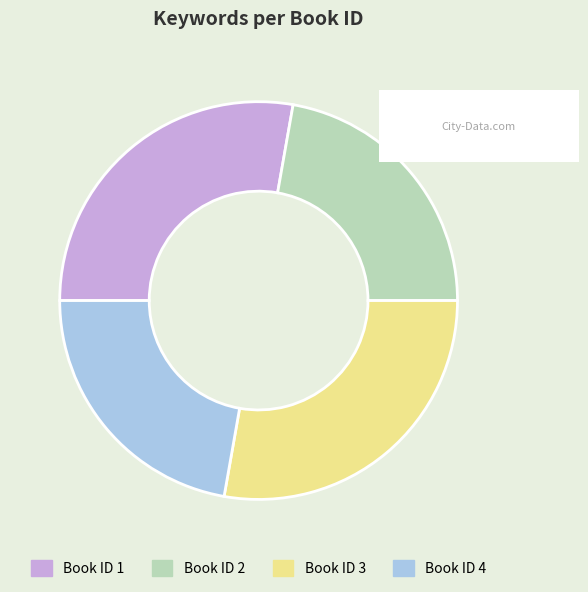

Combined, do Book ID 3 and Book ID 1 account for over 50%?

Yes